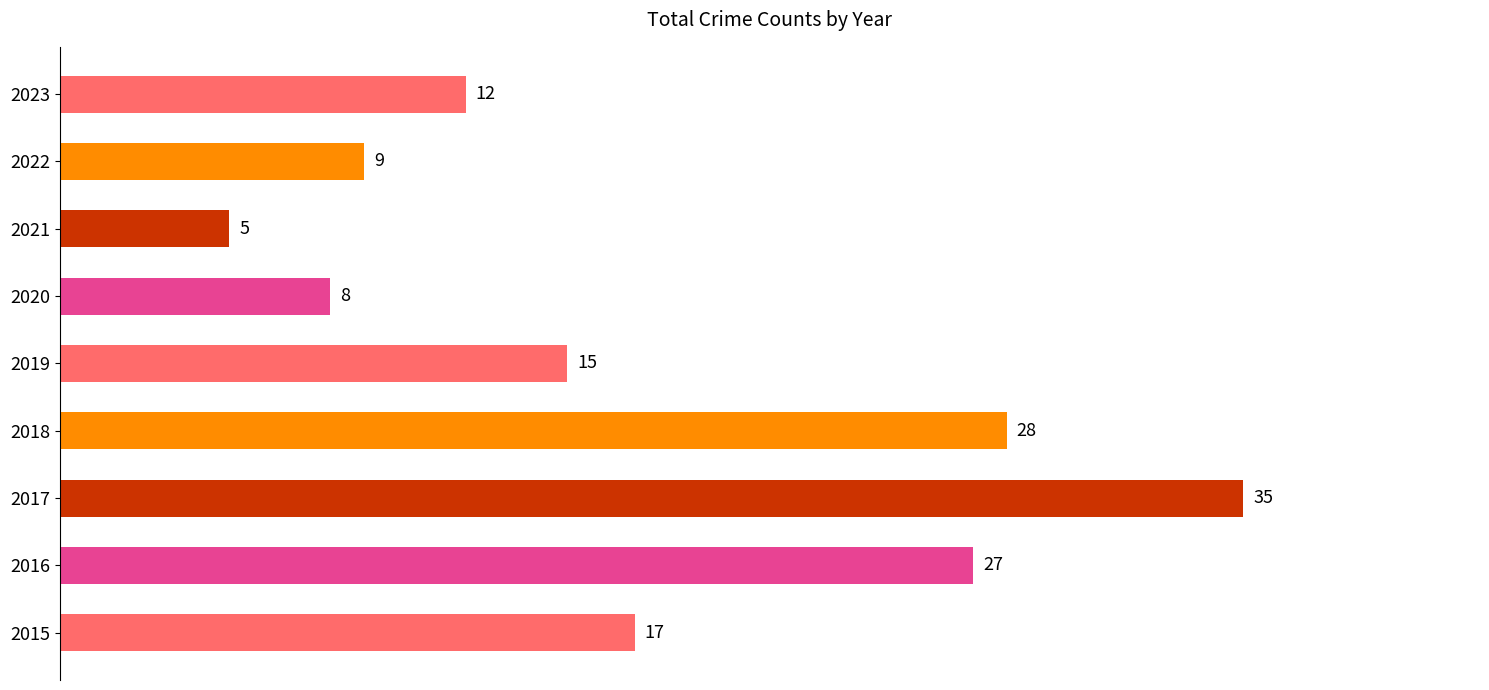

The chart shows a value of 12 at 2023. True or false?

True